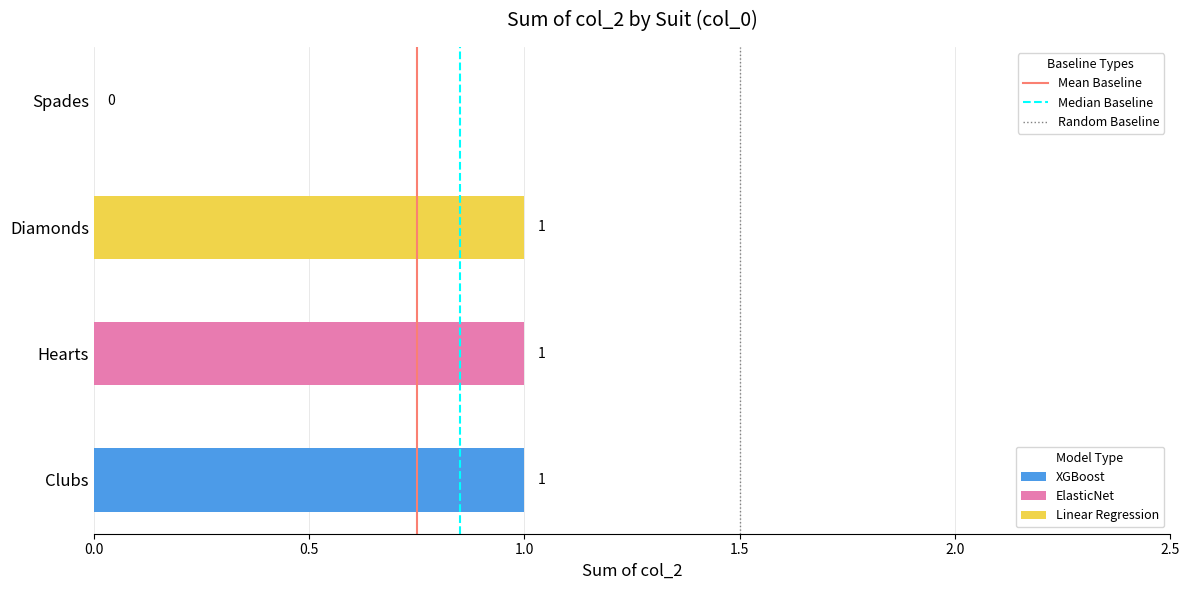

At which label is the value closest to 0?

Spades